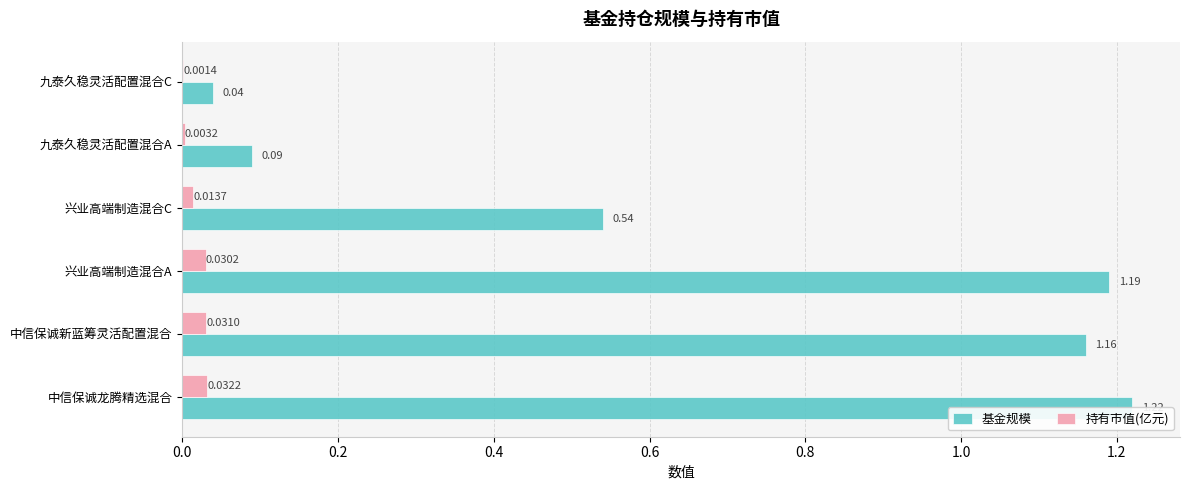

At how many categories does at least one series exceed 0?

6